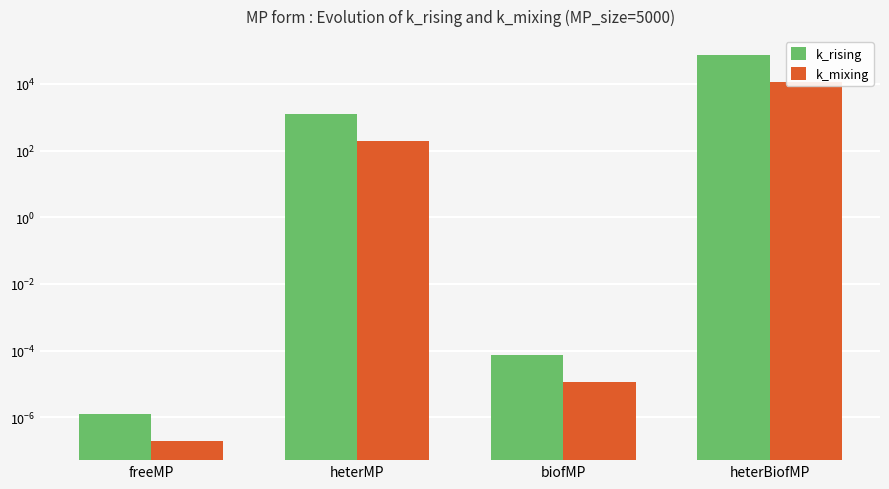

Reading left to right, extract all data points from this chart.

k_rising: 0.0	1260.1	0.0	71794.4
k_mixing: 0.0	195.5	0.0	11709.9